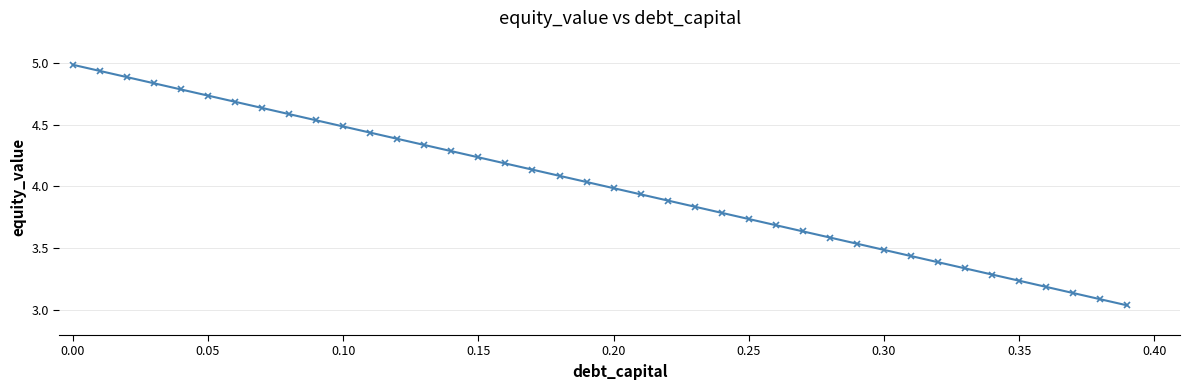

What is the maximum value shown in the chart?

5.0